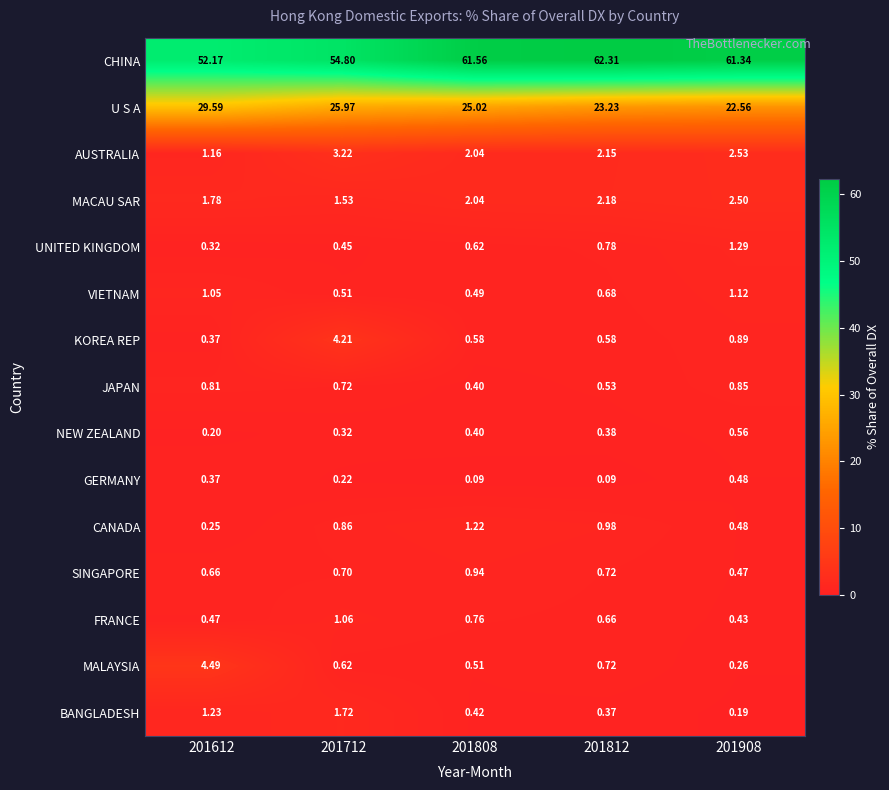

Is the value of FRANCE at 201712 greater than the value of U S A at 201808?

No